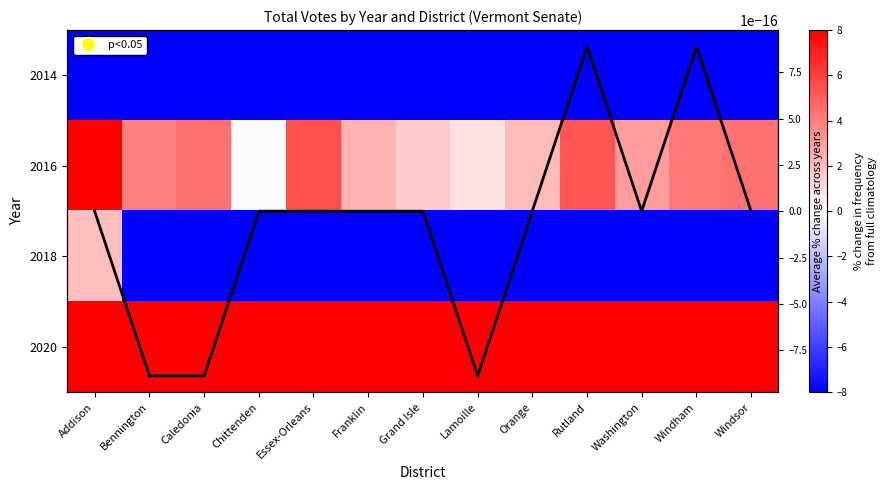

The value of 2020 at Rutland is 26.6. True or false?

False